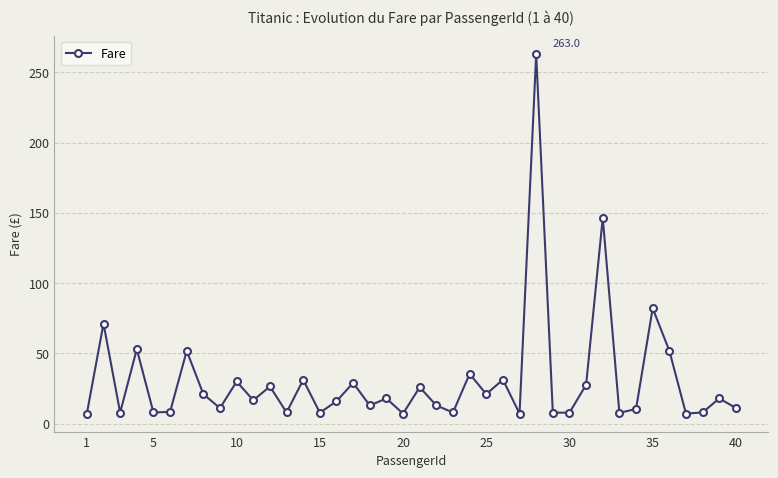

Is this an area chart (filled region under the line)?

No